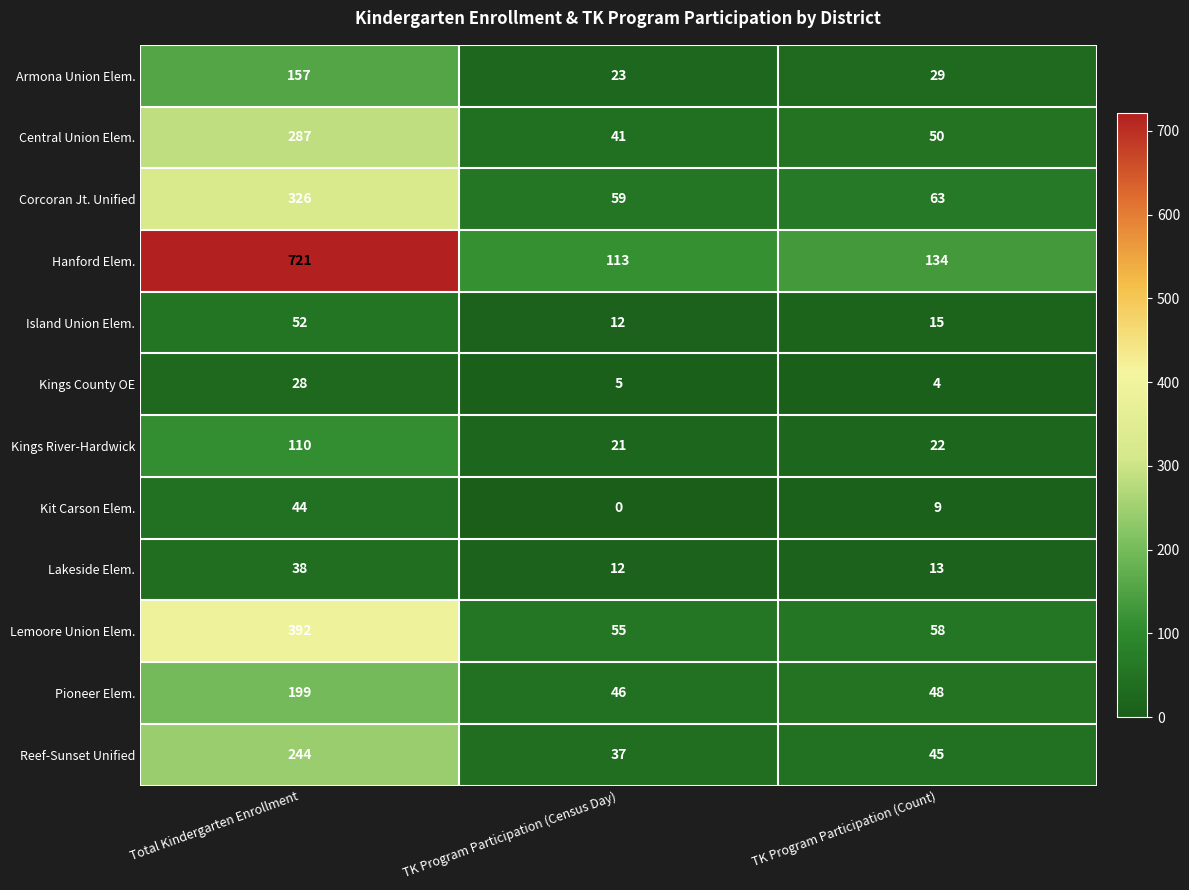

True or false: Hanford Elem. has a value of 134 at TK Program Participation (Count).

True